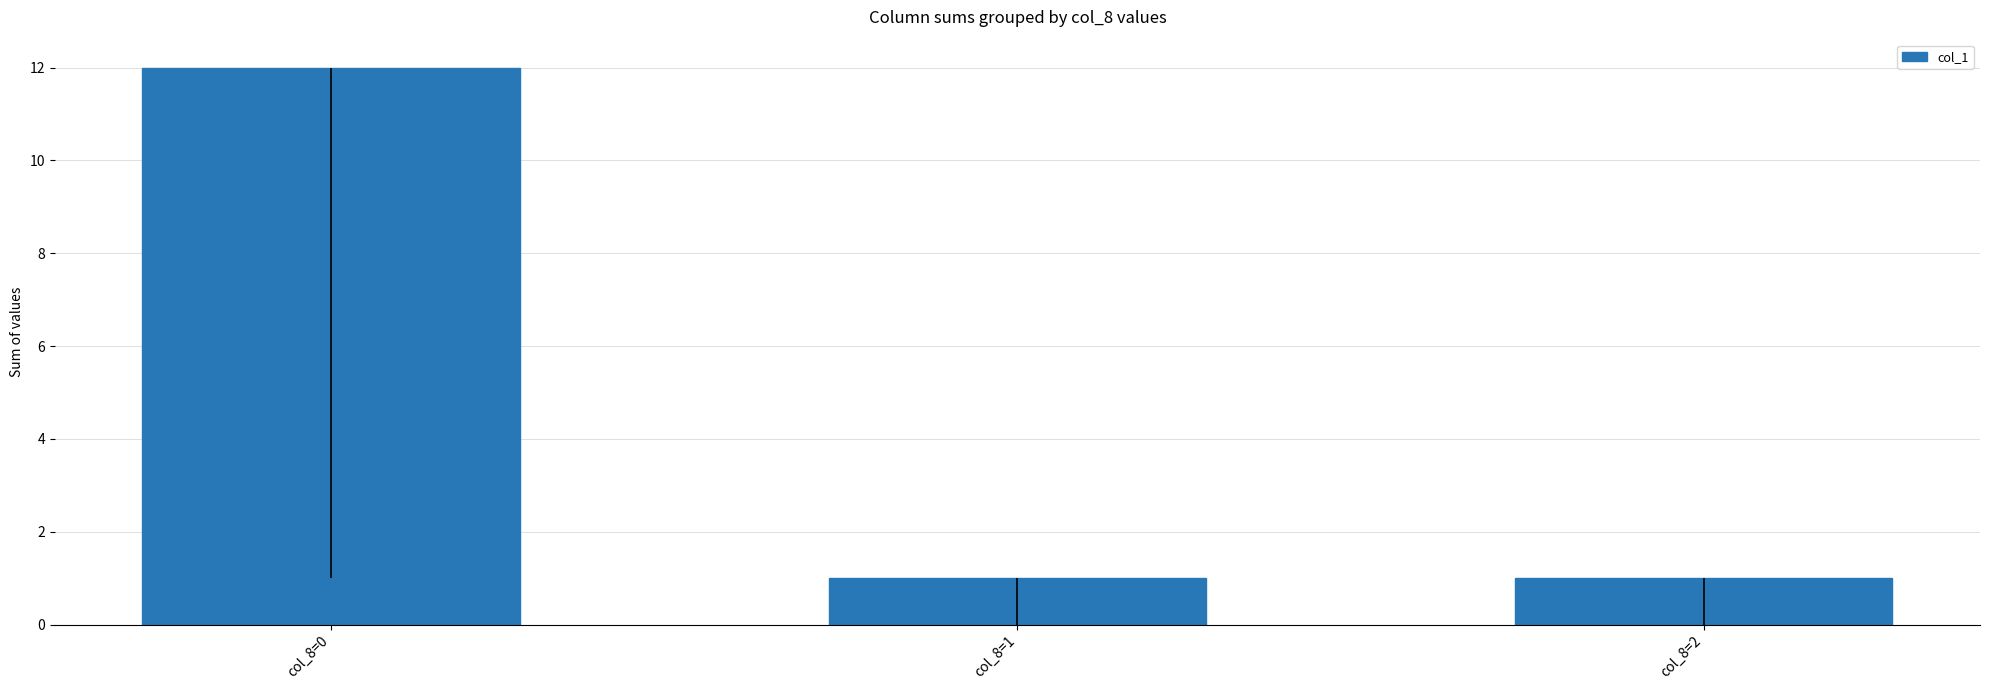

Does the chart contain any negative values?

No